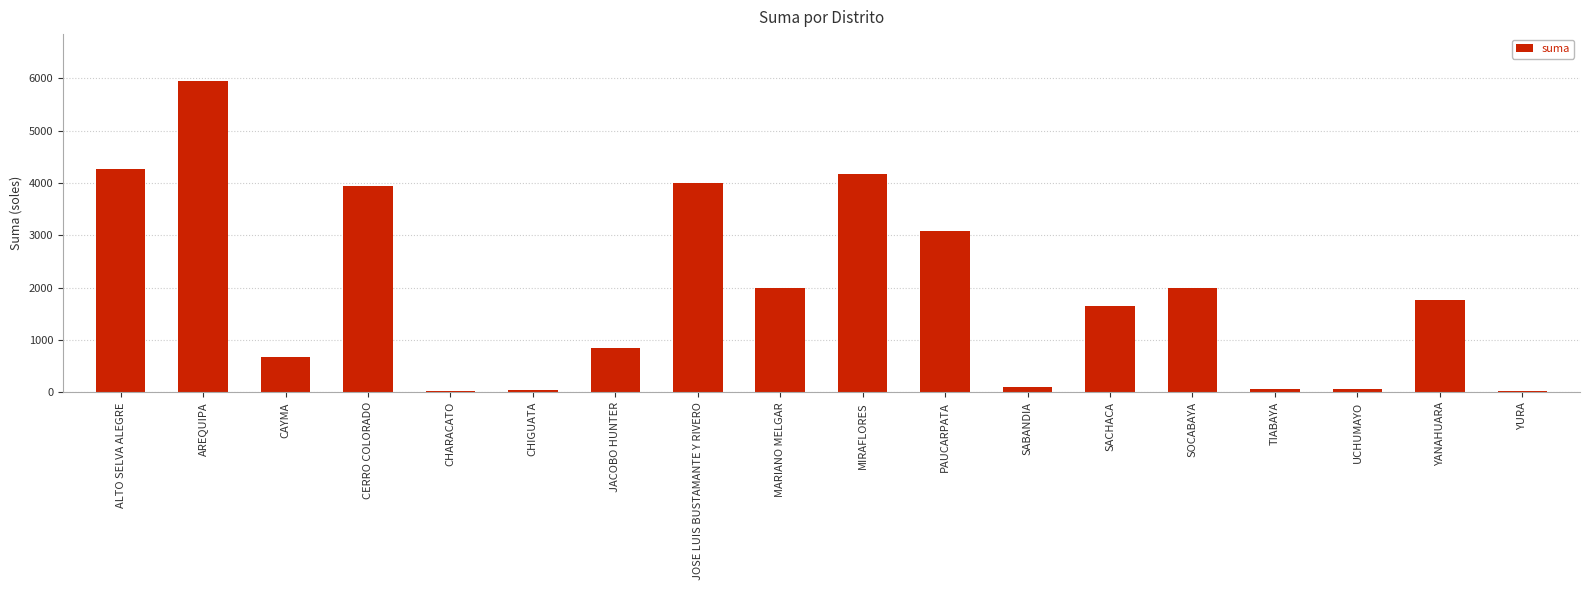

Approximately how many times larger is the value at SOCABAYA compared to CERRO COLORADO?

0.5